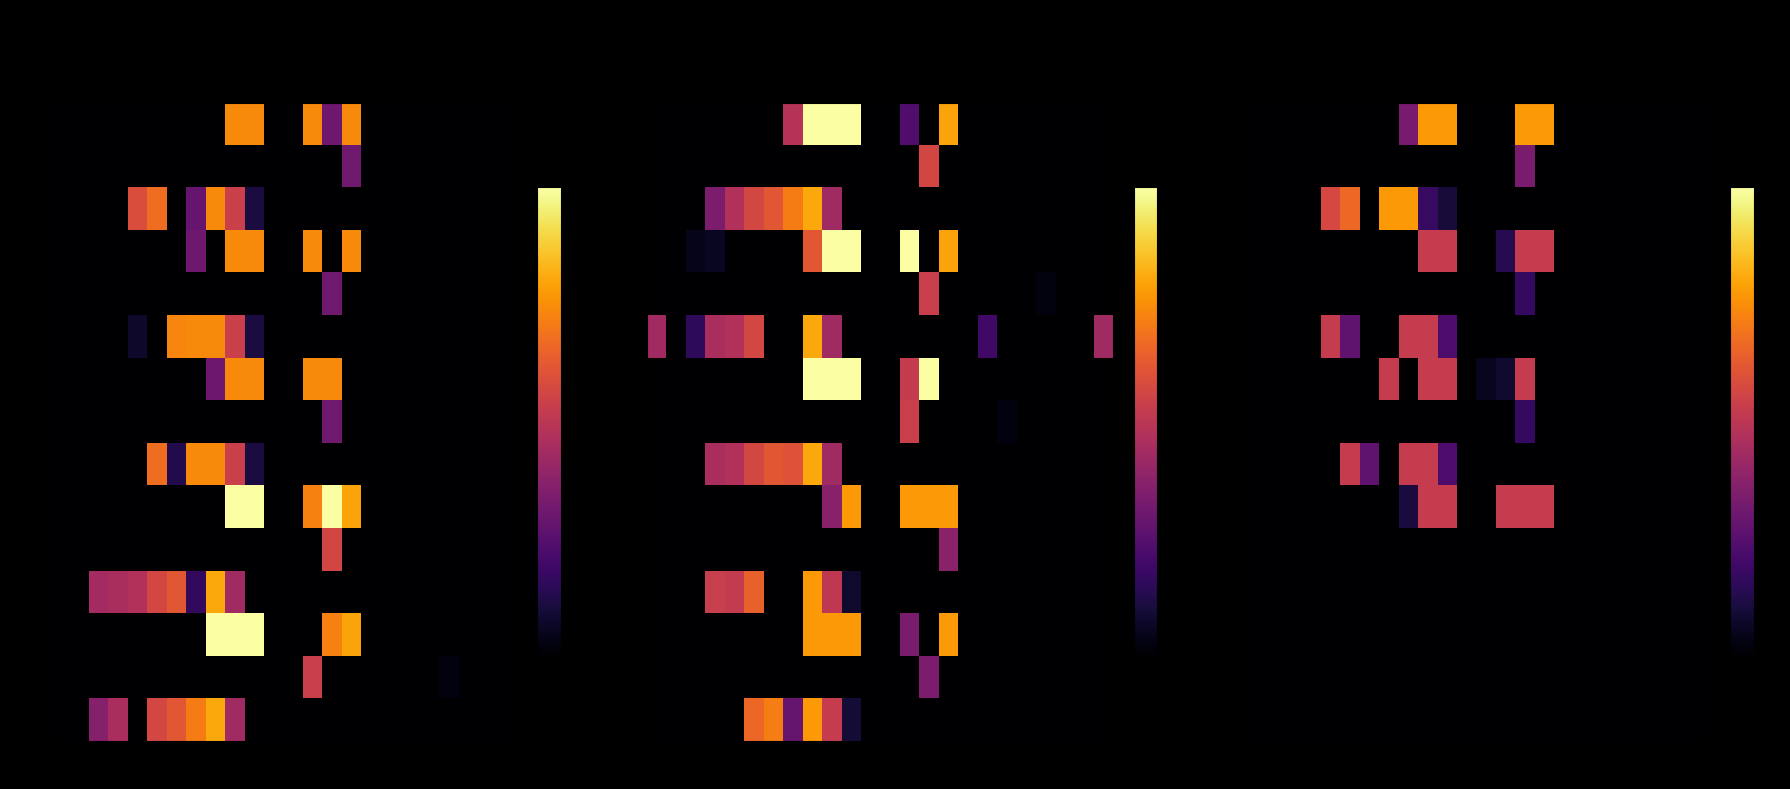

At how many categories does at least one series exceed 172?

8